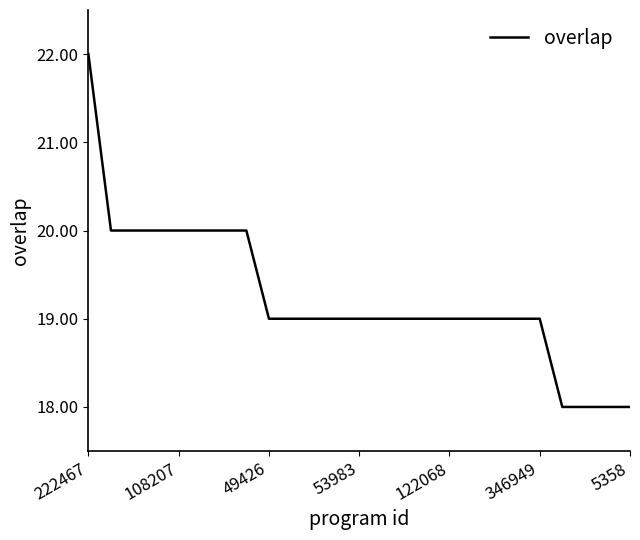

What is the greatest value displayed?

22